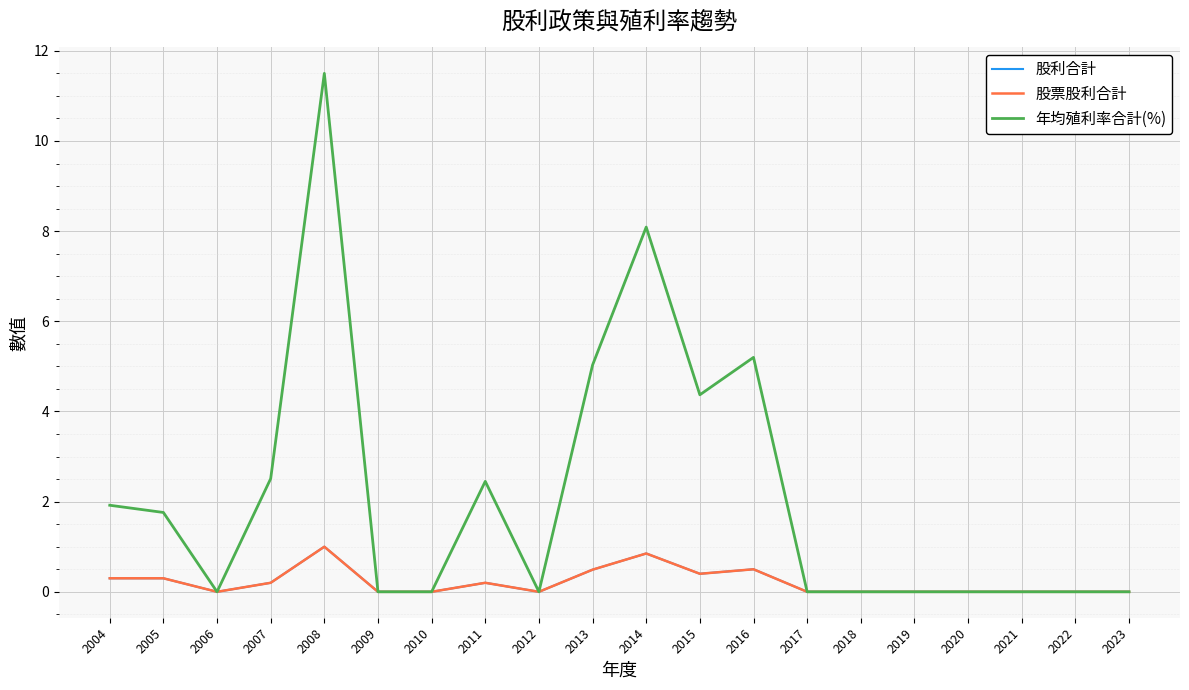

The 股利合計 series shows 0.3 at 2011. True or false?

False